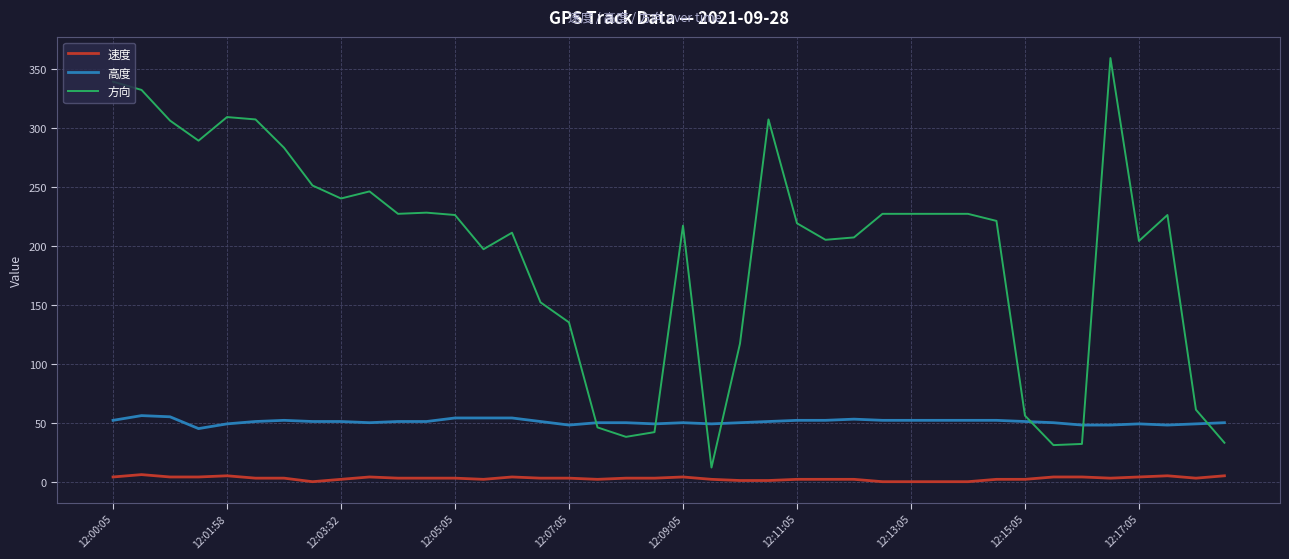

Which series has the largest total across all categories?

方向